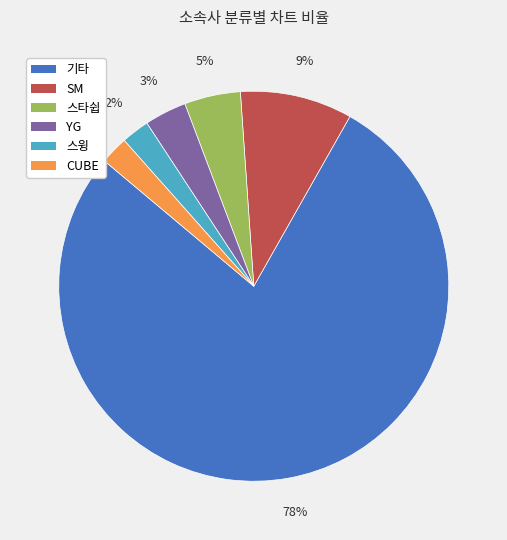

To the nearest percent, what portion does YG represent?

3%